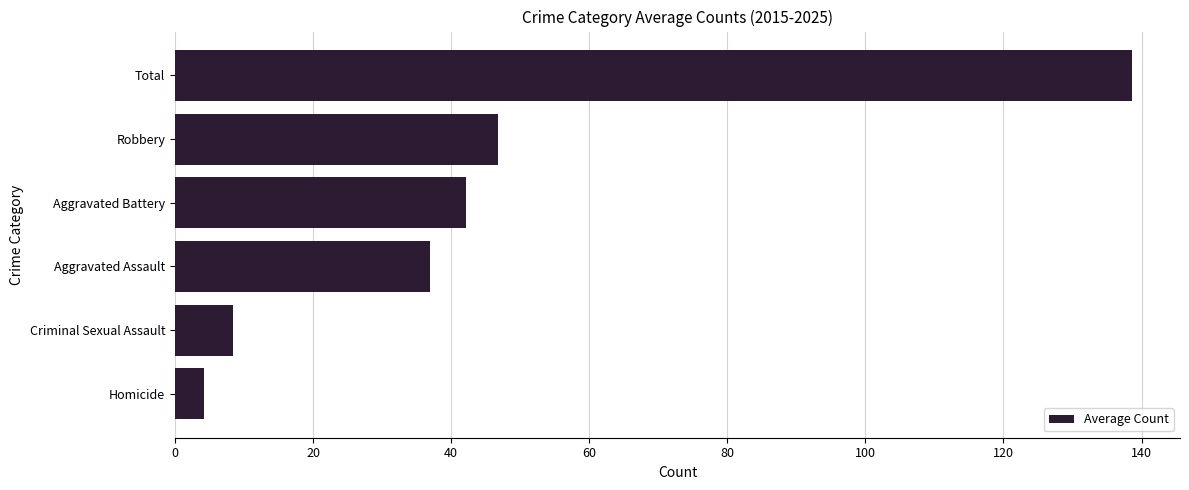

List the labels in order of value, smallest first.

Homicide, Criminal Sexual Assault, Aggravated Assault, Aggravated Battery, Robbery, Total